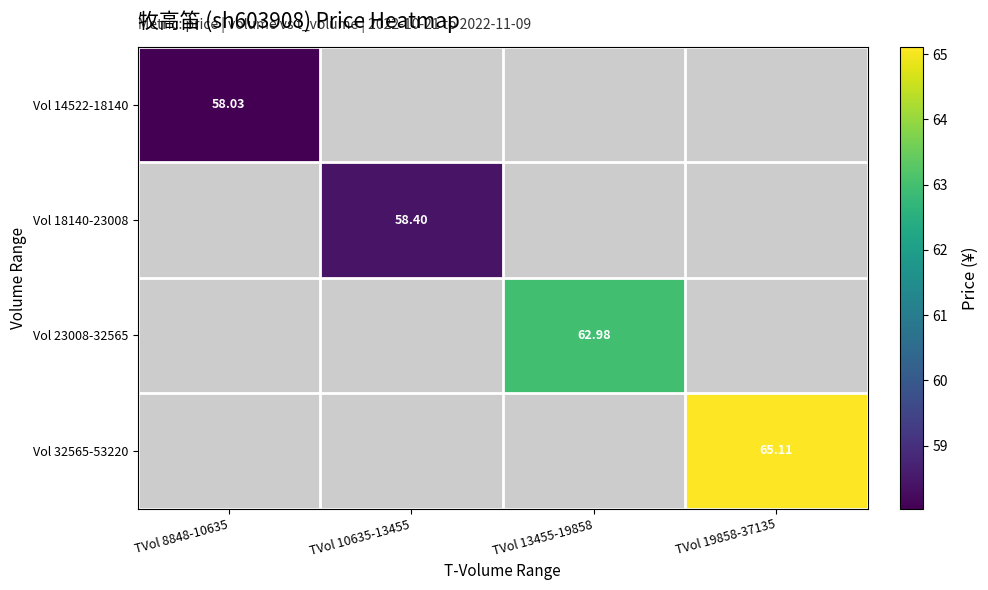

Which series has the widest spread of values?

Vol 14522-18140